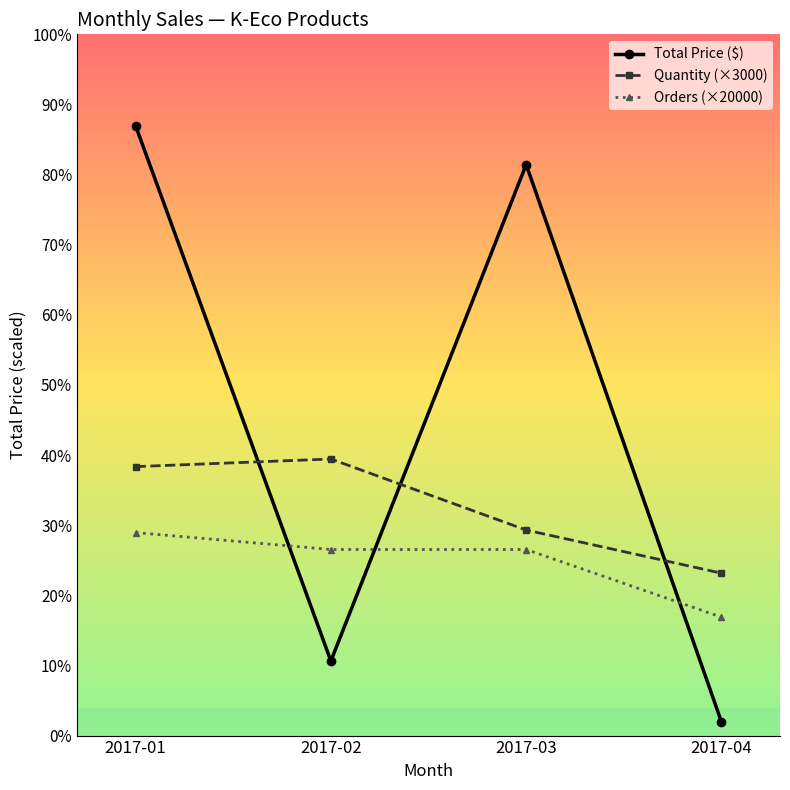

In Total Price ($), how many points are higher than both neighbors (excluding endpoints)?

1